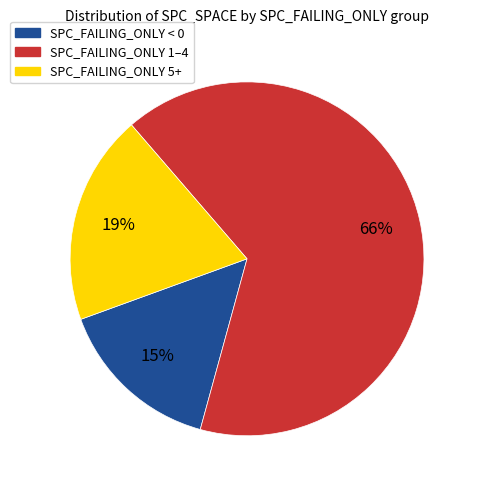

Is it true that SPC_FAILING_ONLY < 0 is 25% of the pie?

False